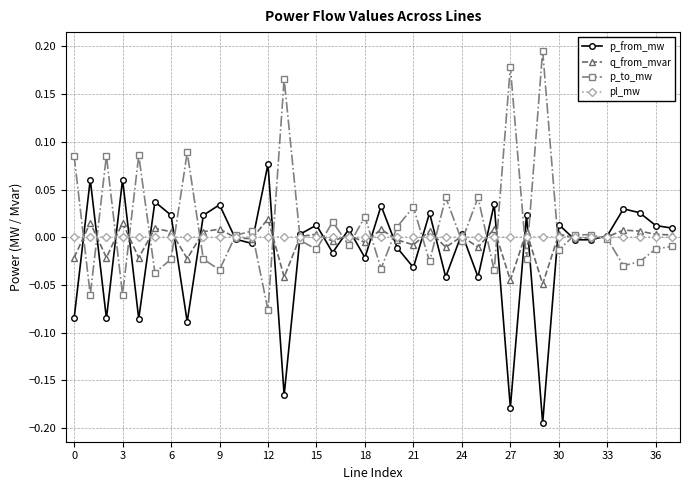

Rank the series by their maximum value, from highest to lowest.

p_to_mw, p_from_mw, q_from_mvar, pl_mw